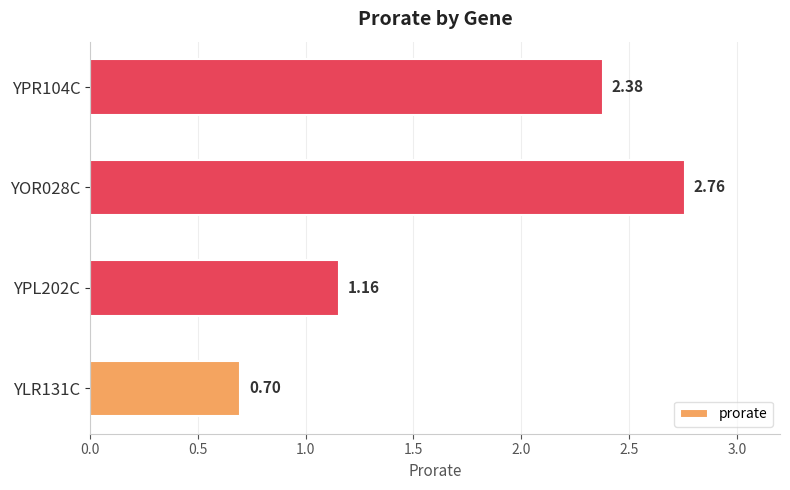

Rank the categories by value from lowest to highest.

YLR131C, YPL202C, YPR104C, YOR028C